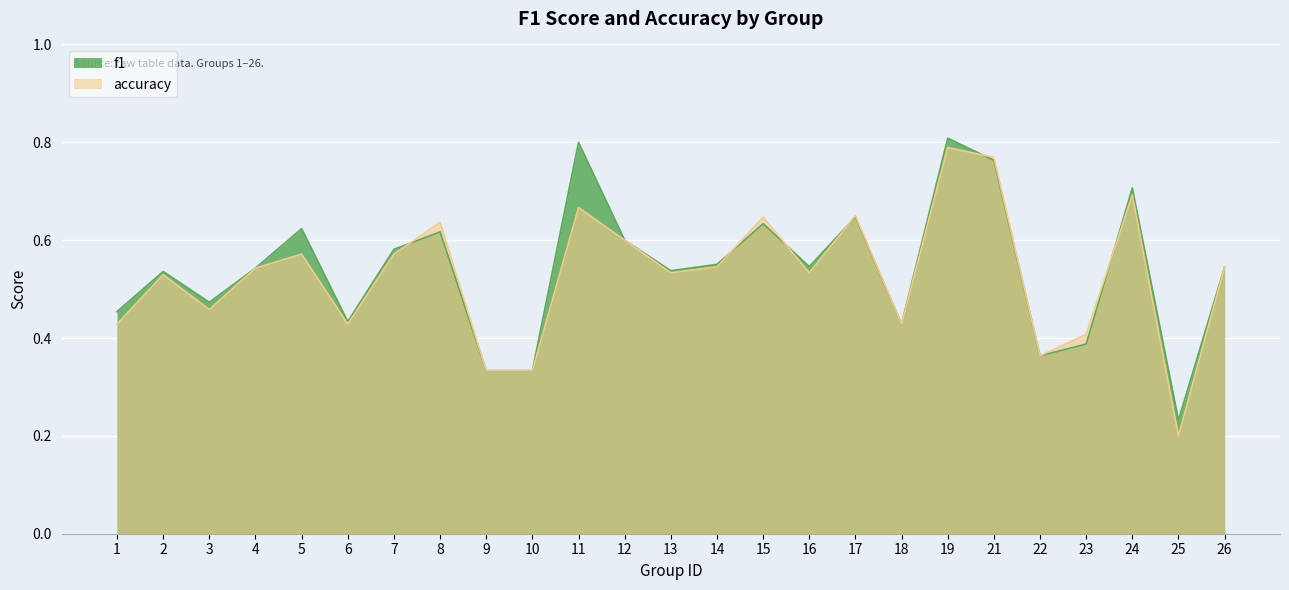

What is the sum of all accuracy values?

13.2